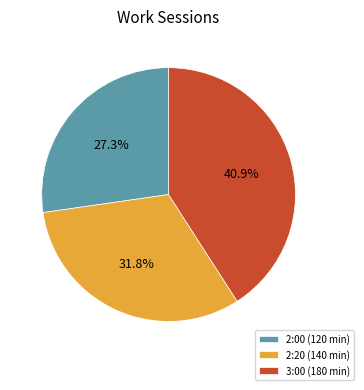

Count the number of slices in the pie.

3